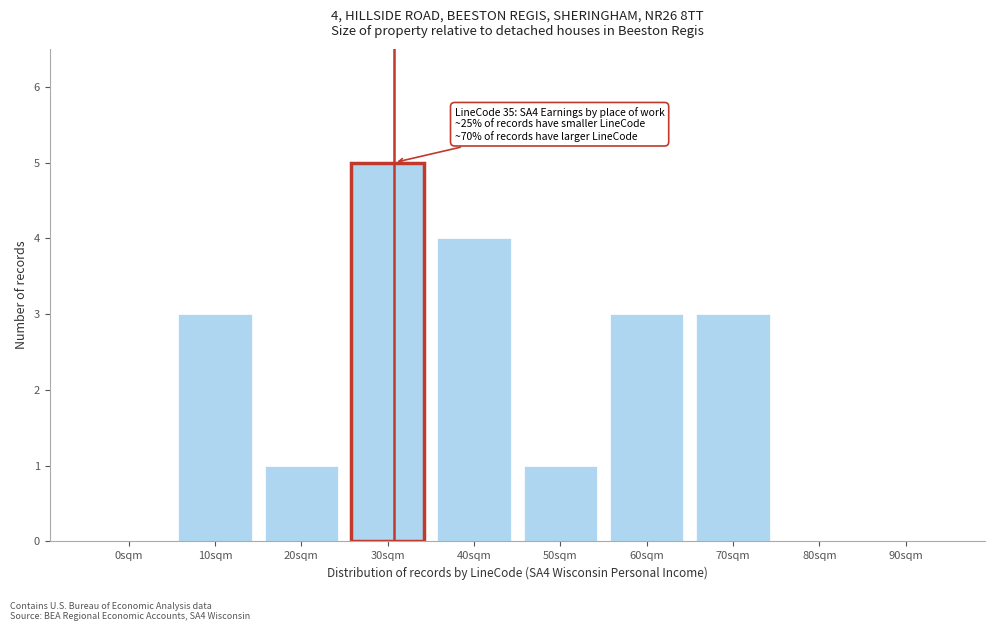

Reading left to right, list all the values displayed in this chart.

0sqm=0	10sqm=3	20sqm=1	30sqm=5	40sqm=4	50sqm=1	60sqm=3	70sqm=3	80sqm=0	90sqm=0